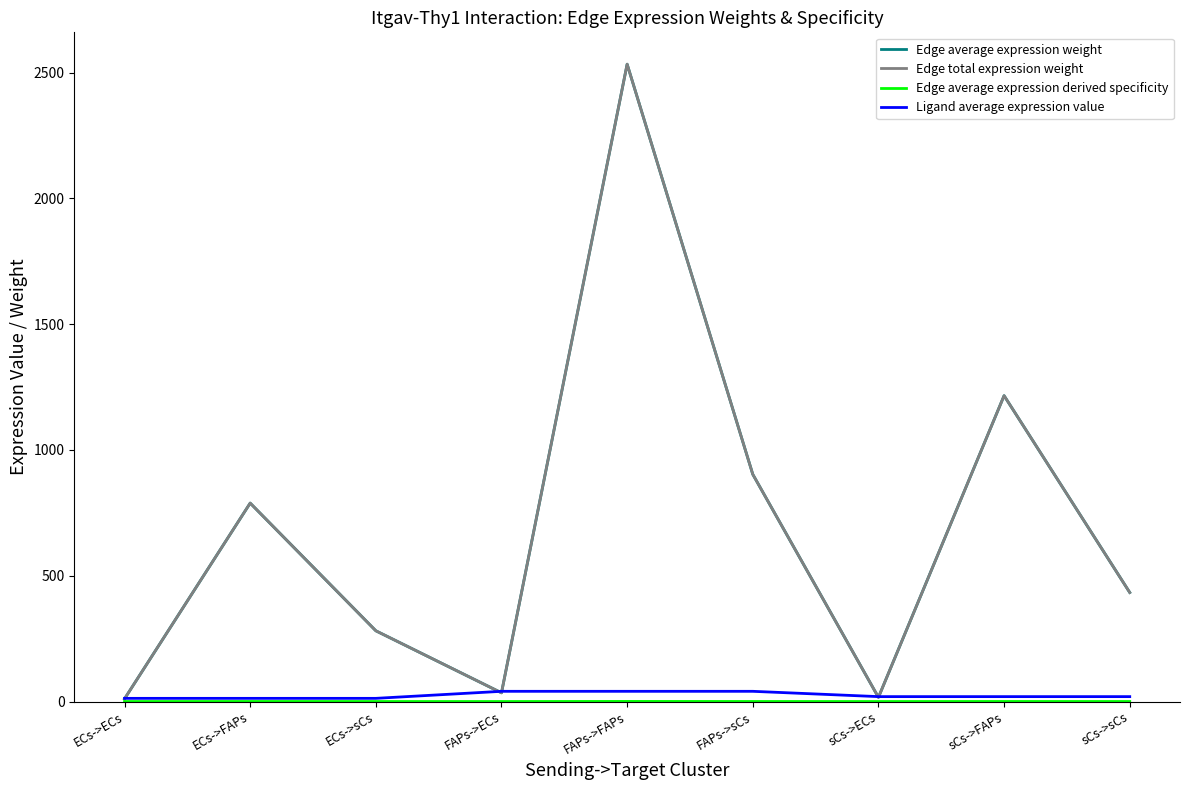

How many lines are shown in the chart?

4